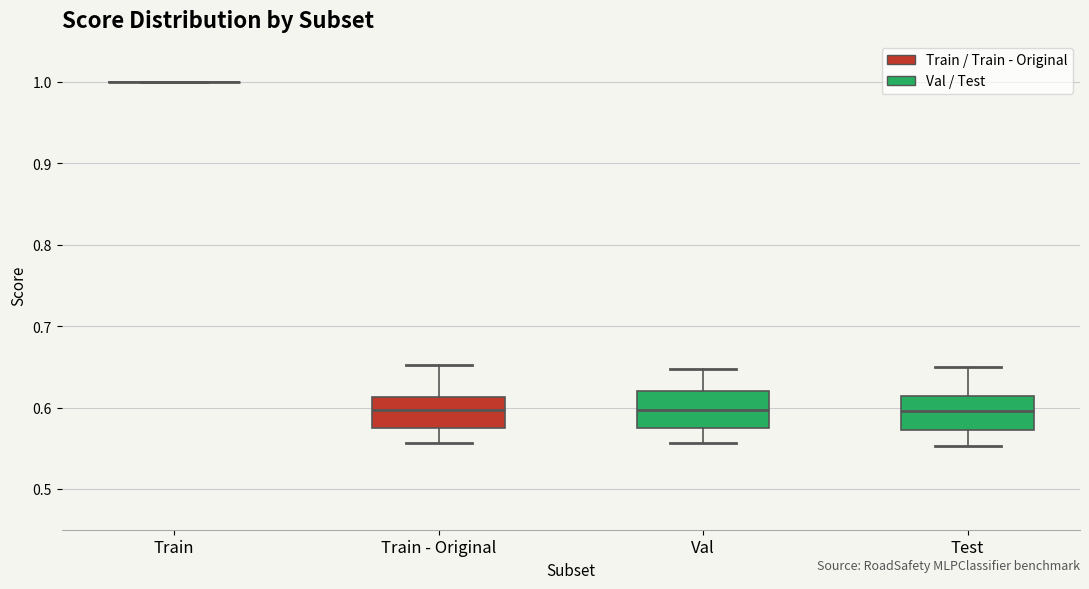

Reading left to right, transcribe this box plot: for each box, give where its median line is, the range the box spans, and where its two whiskers end, as read against the y-axis. The values are not printed on the chart, so give them approximately, as read against the axis.

Train: box collapsed to a line at 1.00, whiskers 1.00 to 1.00
Train - Original: median 0.60, box 0.57 to 0.61, whiskers 0.56 to 0.65
Val: median 0.60, box 0.57 to 0.62, whiskers 0.56 to 0.65
Test: median 0.60, box 0.57 to 0.61, whiskers 0.55 to 0.65